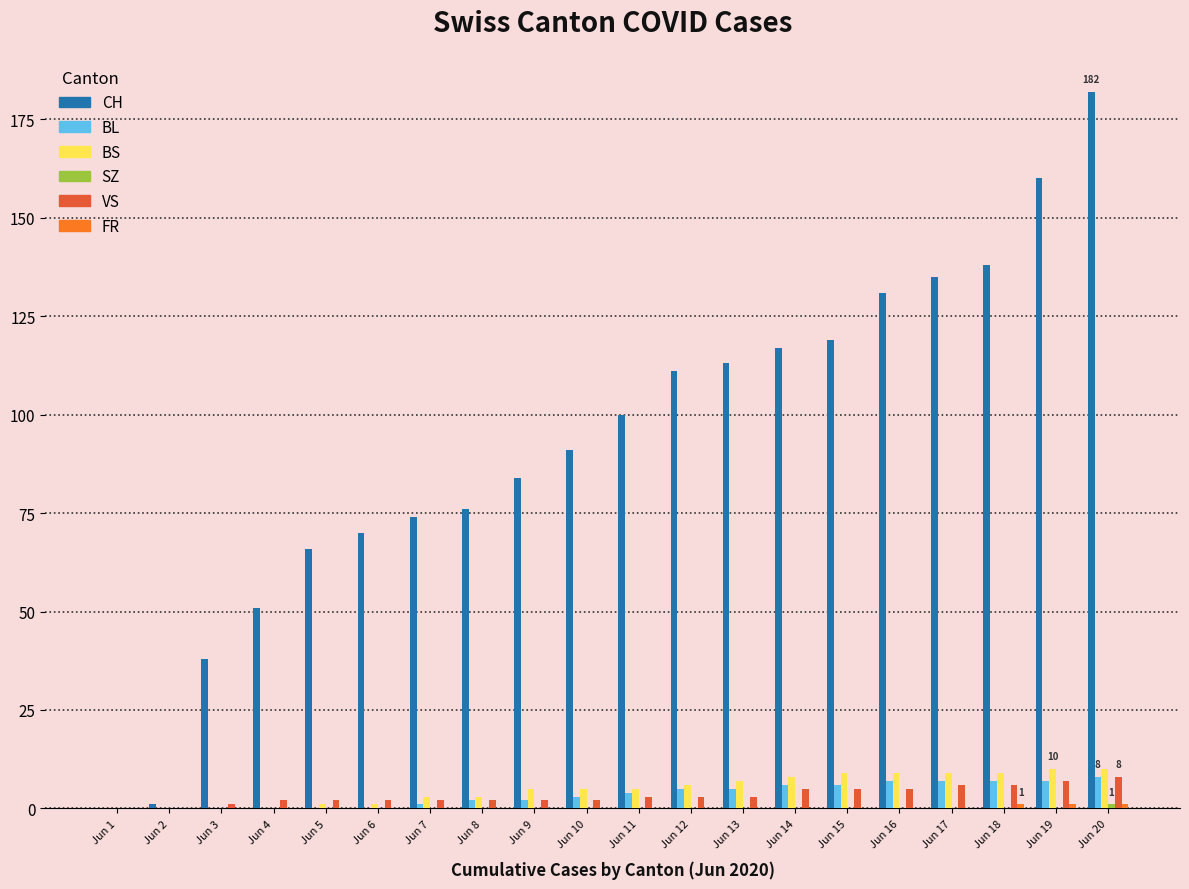

Is it true that BS equals 5 at Jun 11?

True